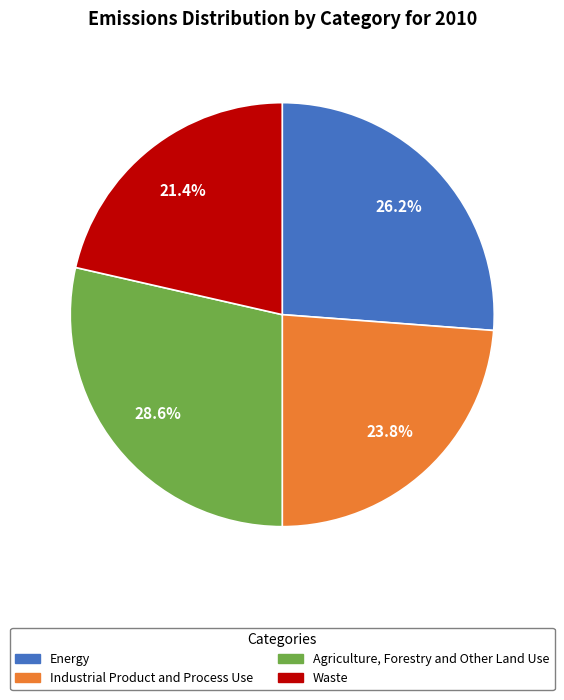

Count the number of slices in the pie.

4